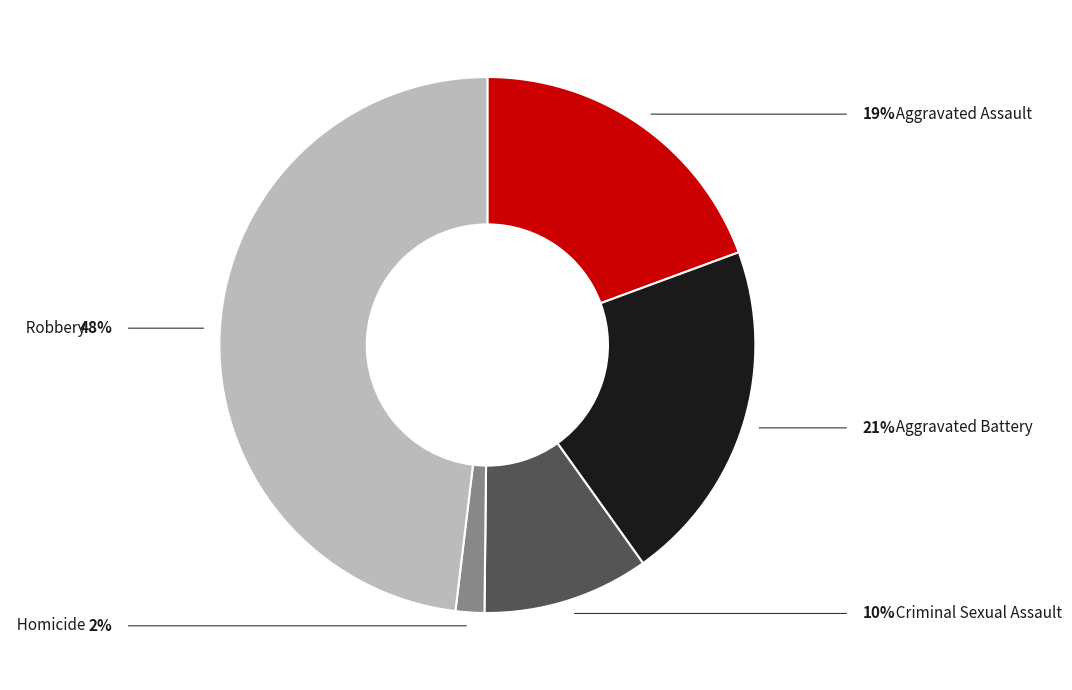

Does any single category account for the majority?

No